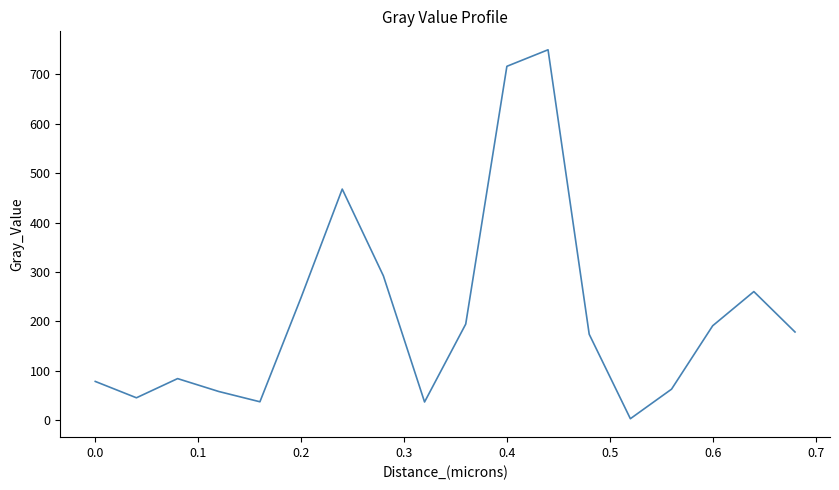

What is the maximum value shown in the chart?

749.8